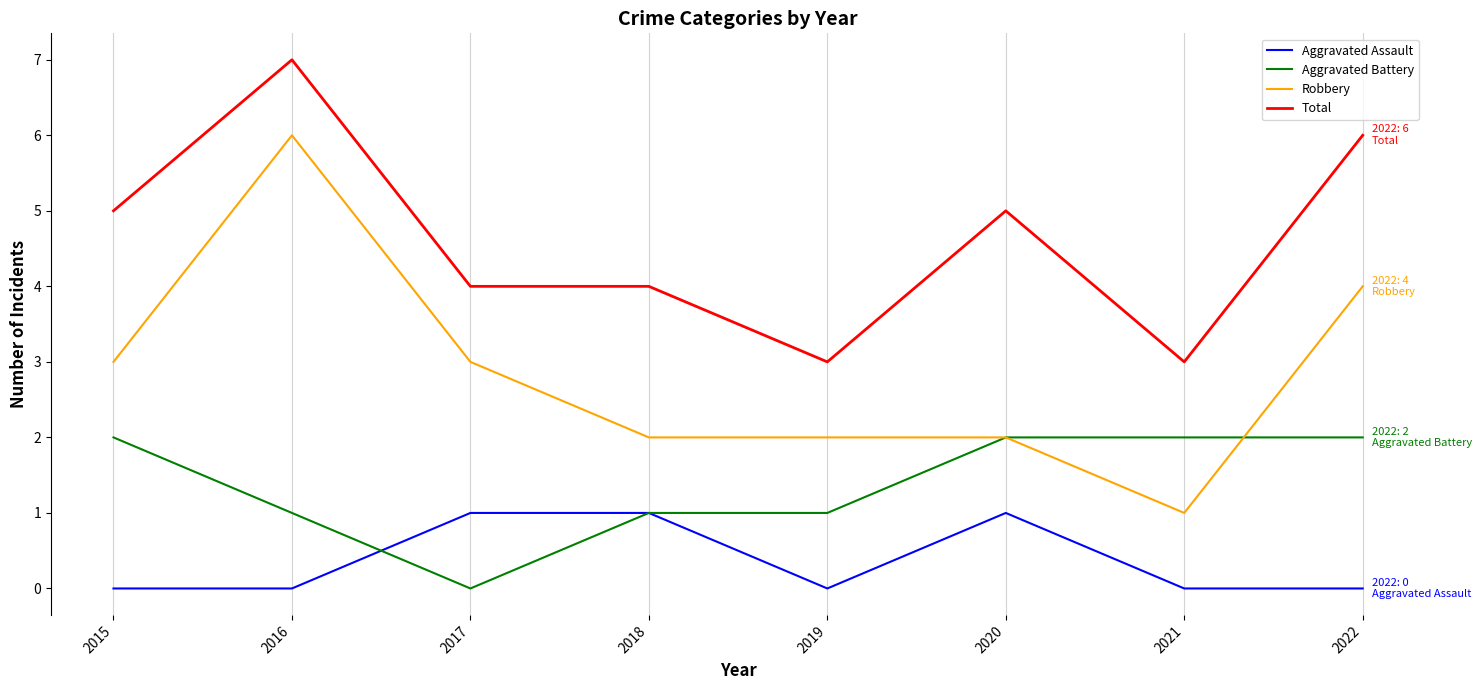

How many lines are shown in the chart?

4